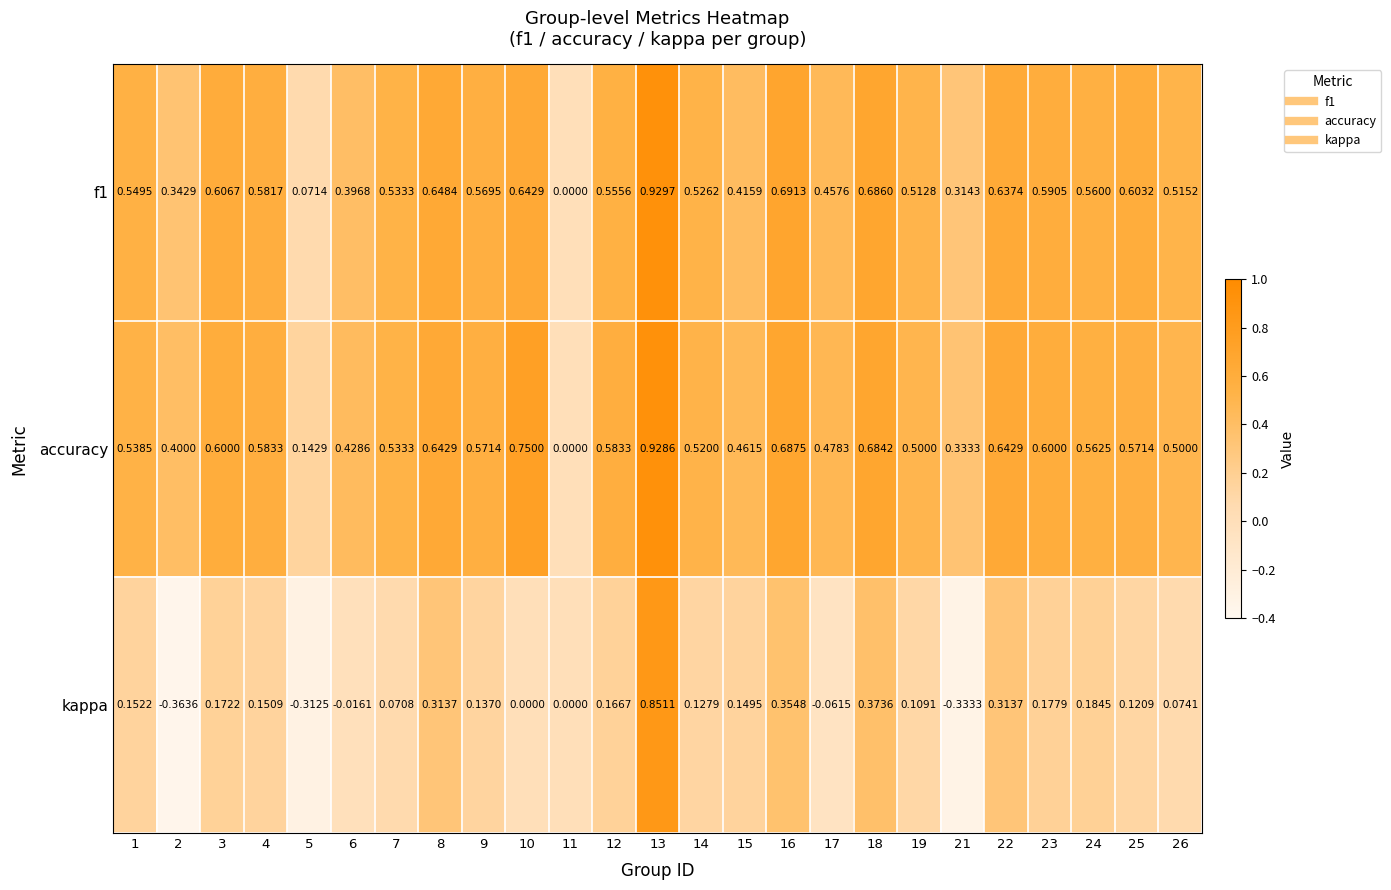

Which series has the largest total across all categories?

accuracy